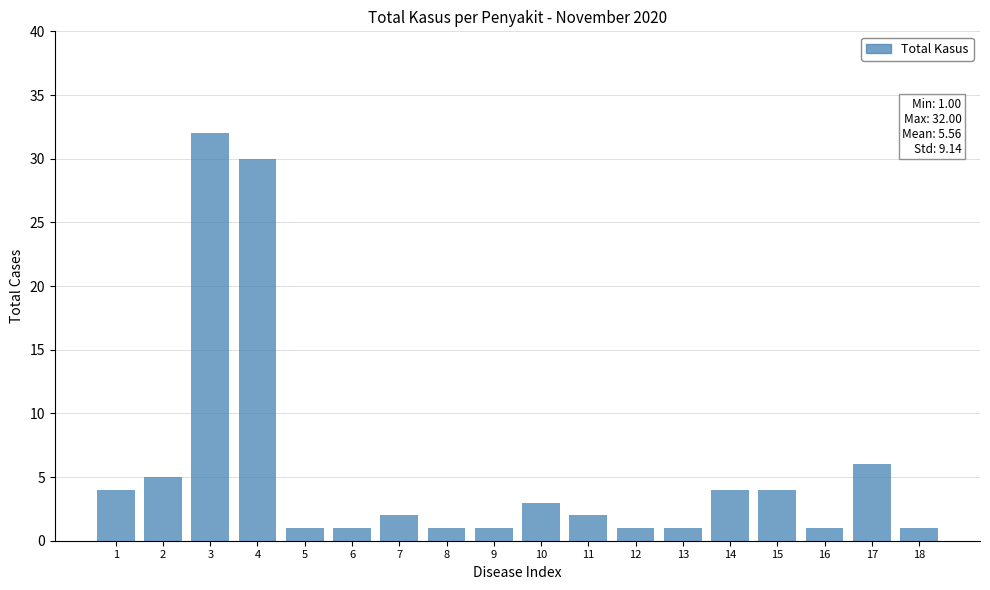

Reading left to right, list all the values displayed in this chart.

4	5	32	30	1	1	2	1	1	3	2	1	1	4	4	1	6	1